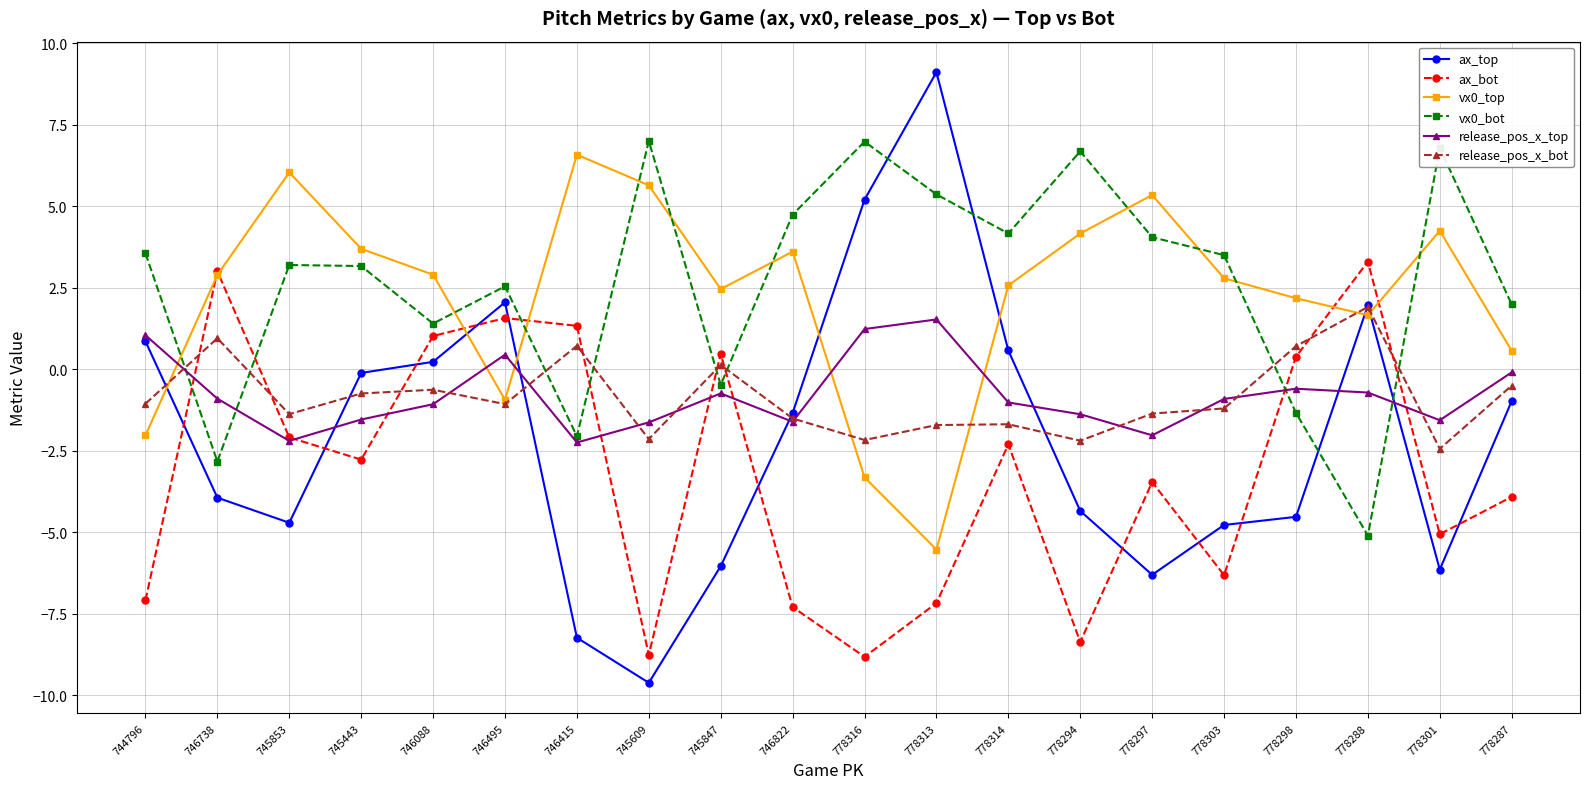

At which label is release_pos_x_top closest to 0?

778287